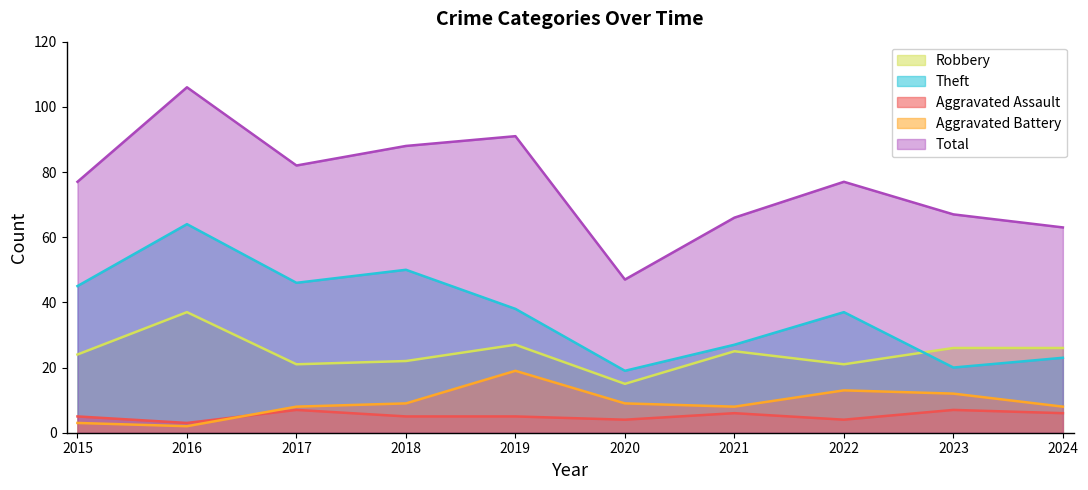

What is the highest value of the Theft series?

64